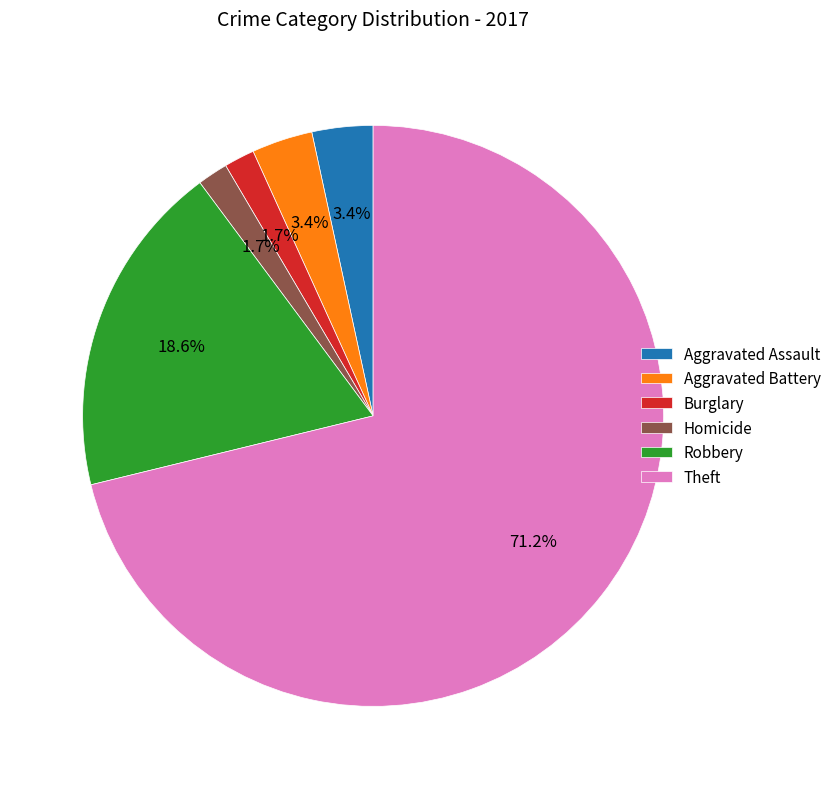

What percentage is NOT represented by Robbery?

81.4%